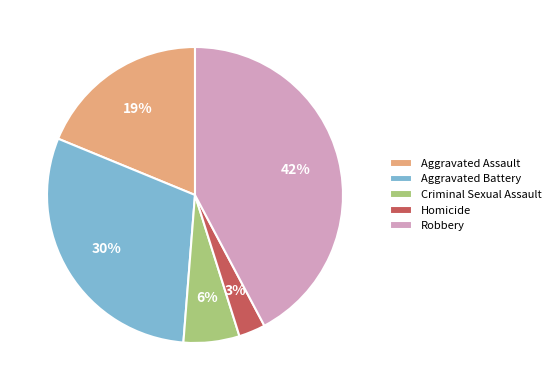

Is Homicide the majority of the pie?

No